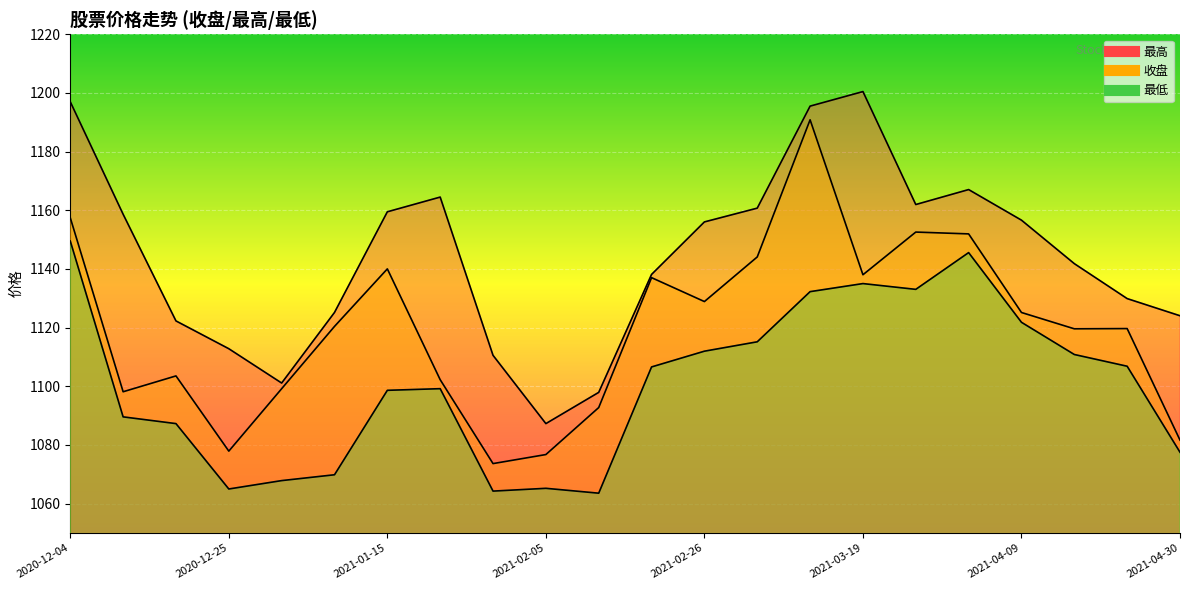

How many categories are shown in the chart?

22